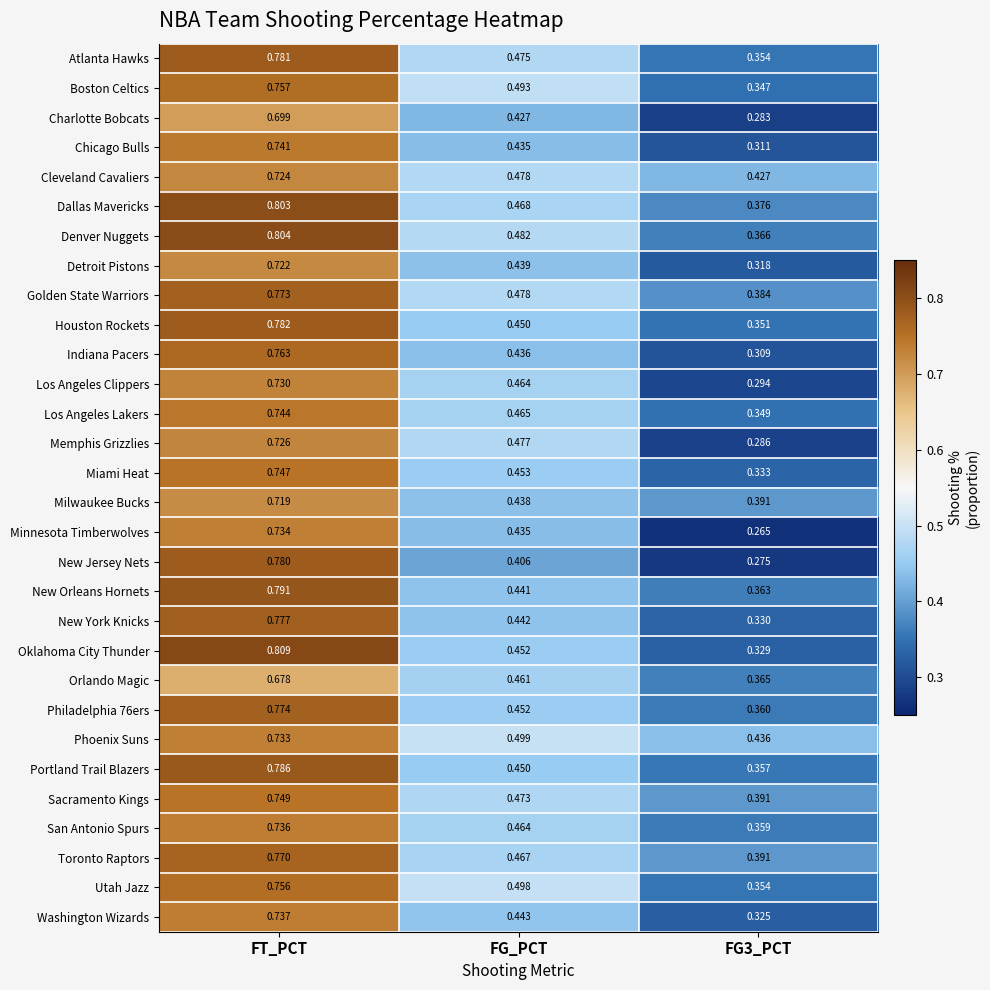

At which label does Memphis Grizzlies reach its peak?

FT_PCT